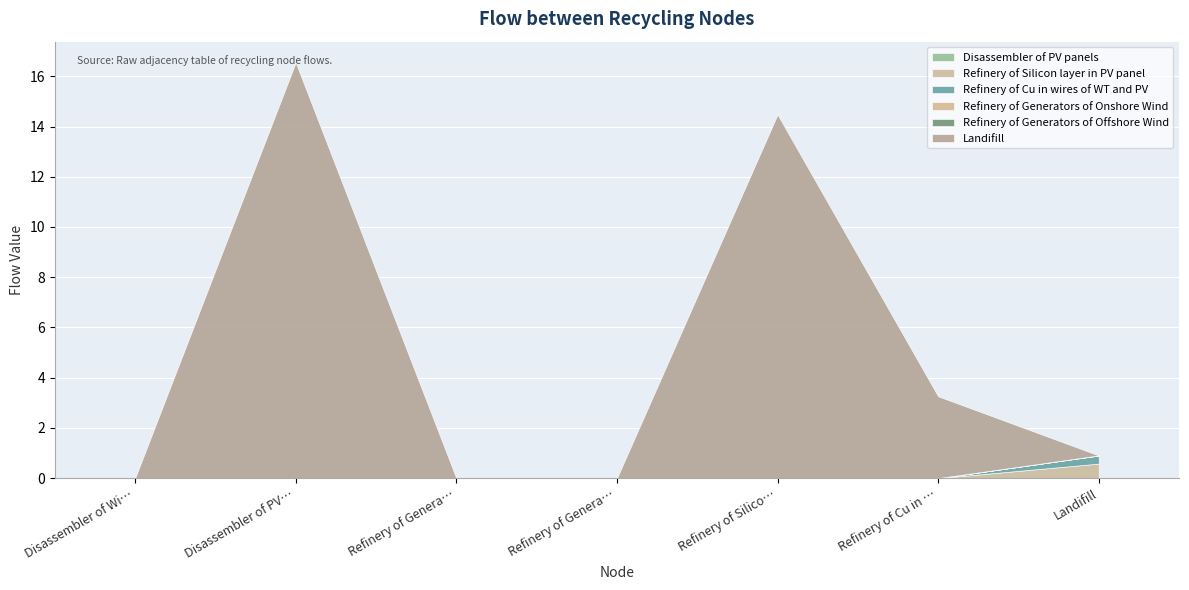

How many values in Refinery of Silicon layer in PV panel are above zero?

1